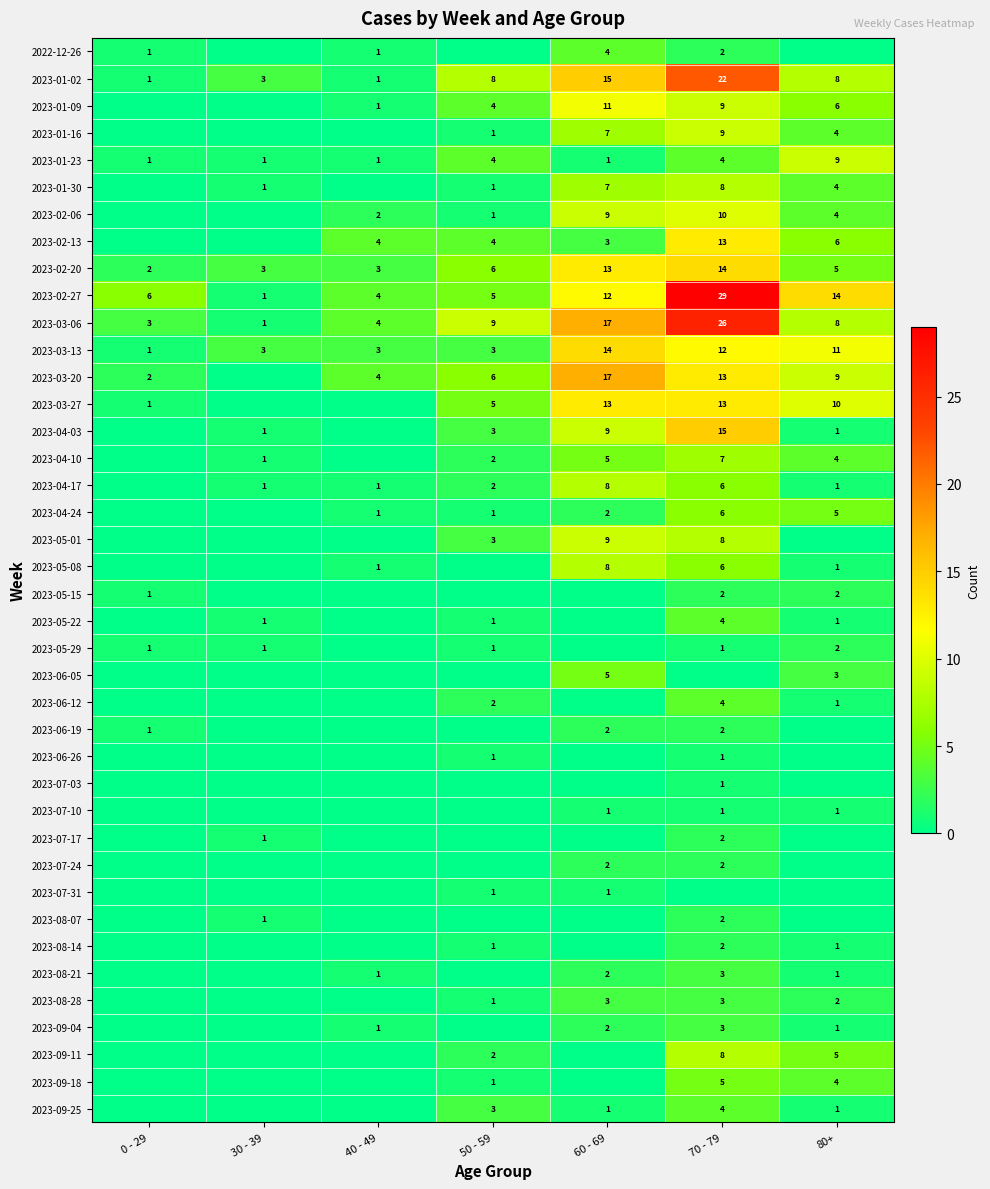

What is the difference between the 2023-02-20 values at 50 - 59 and 0 - 29?

4